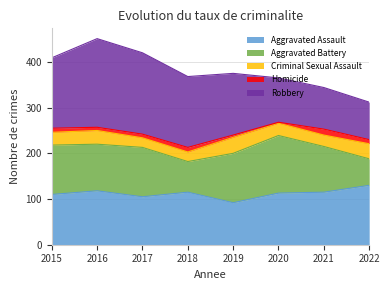

What is the sum of all Homicide values?

63